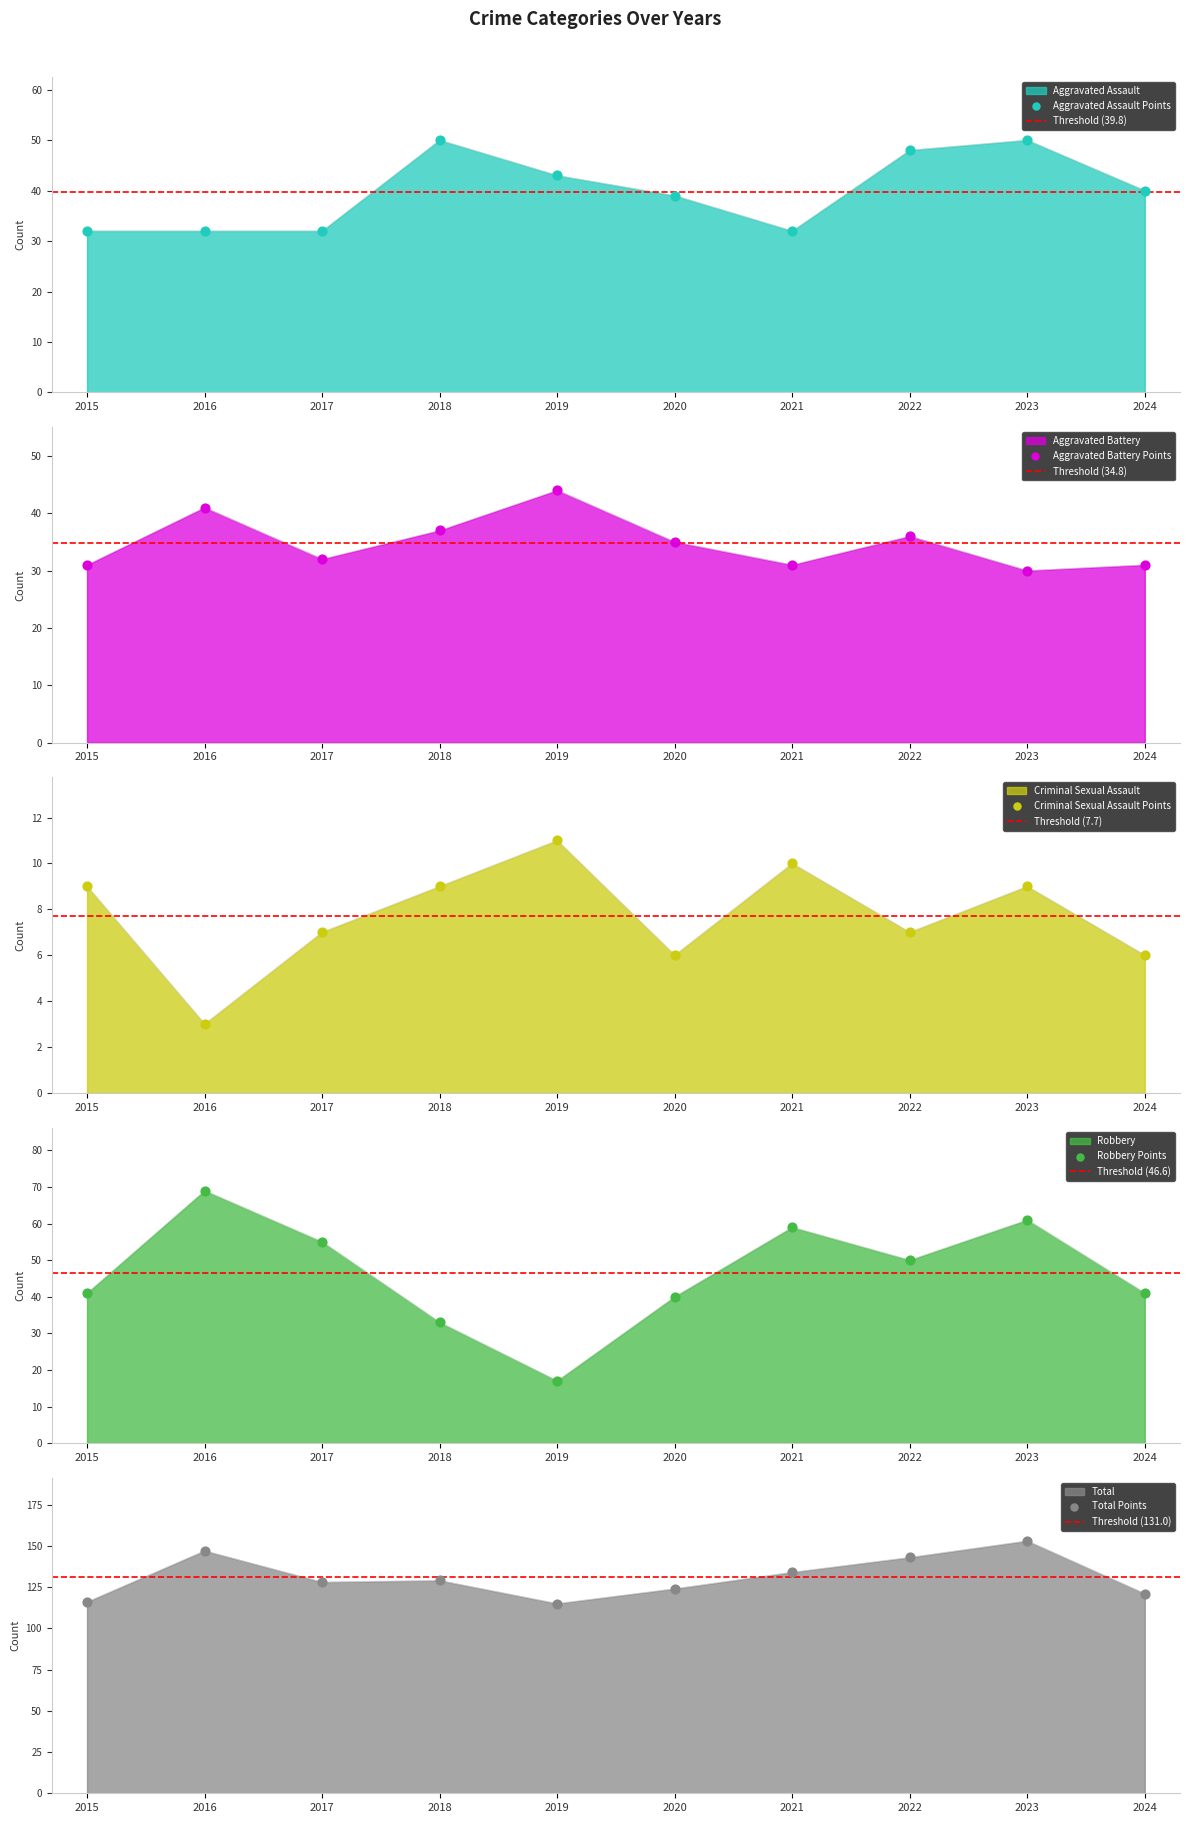

Which series has the largest Y range (max minus min)?

Robbery